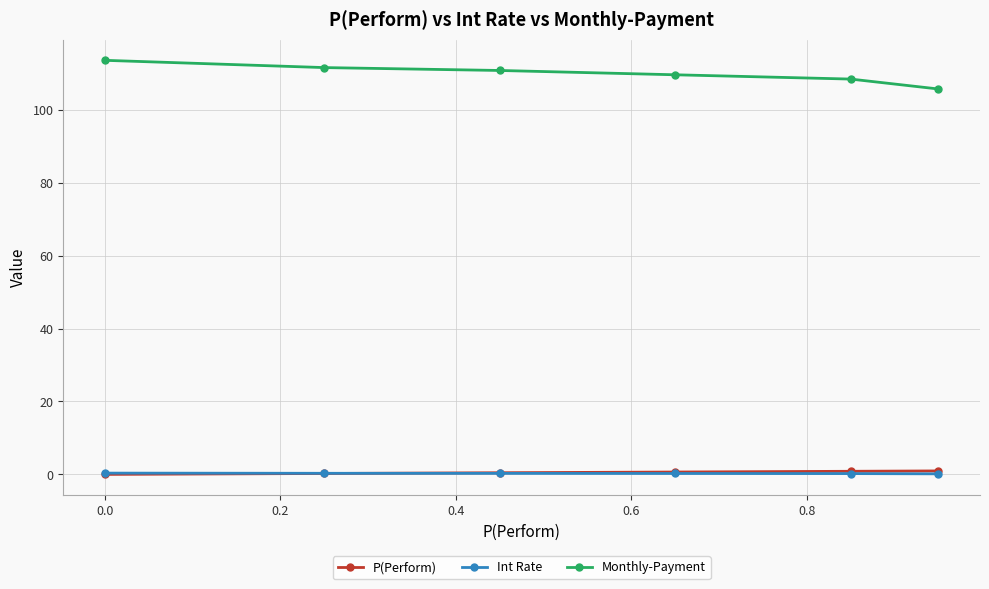

At how many categories does at least one series exceed 33?

6